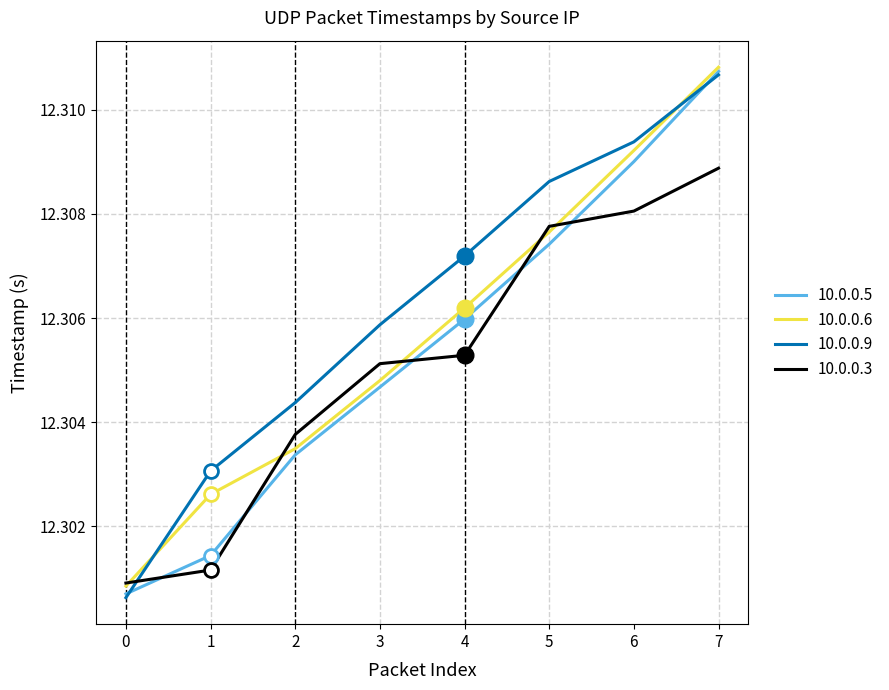

Does the chart display data point markers on the line(s)?

No